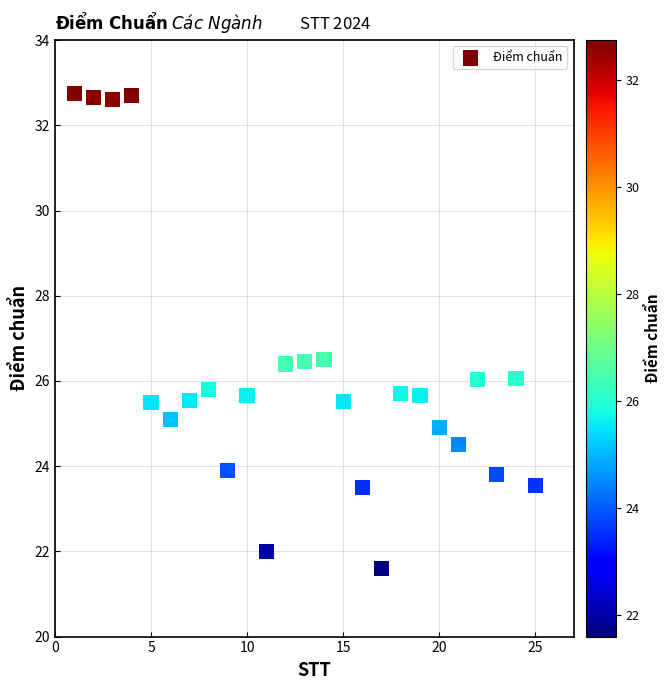

What is the range of X values (max minus min)?

24.0